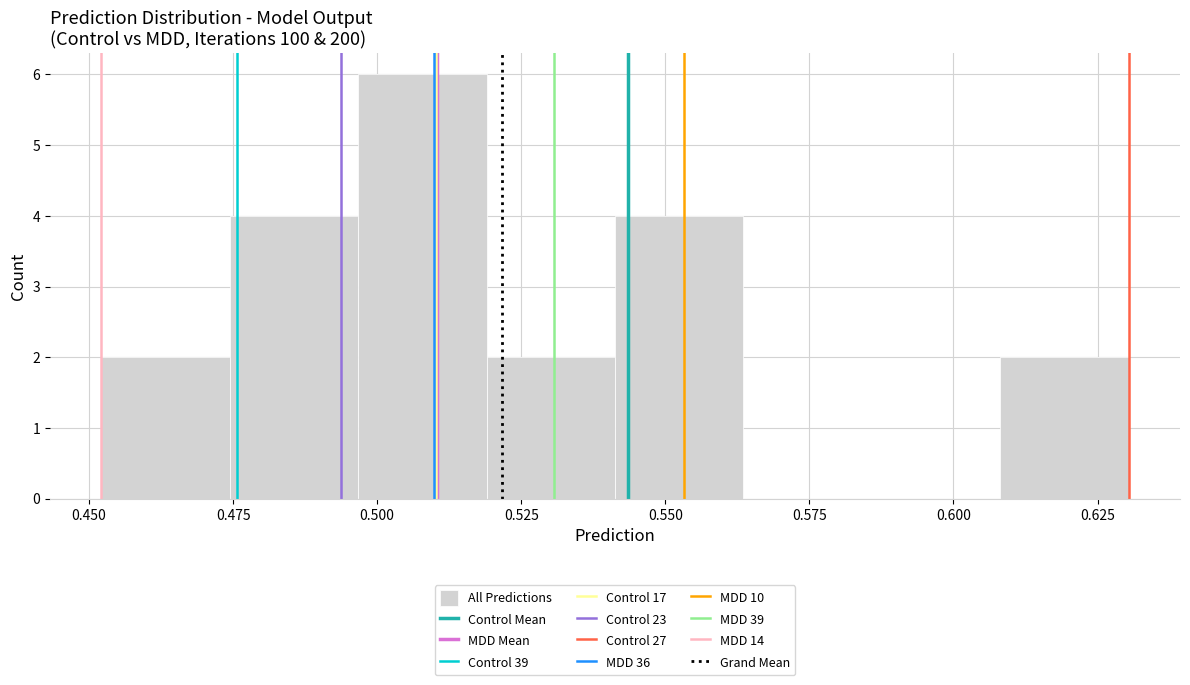

Reading left to right, list every bar in this chart as the range it spans on the x-axis followed by its height. Neither the bar edges nor the heights are printed on the chart, so give them approximately, as read against the axes.

0.450 to 0.475: 2
0.475 to 0.495: 4
0.495 to 0.520: 6
0.520 to 0.540: 2
0.540 to 0.565: 4
0.565 to 0.585: 0
0.585 to 0.610: 0
0.610 to 0.630: 2